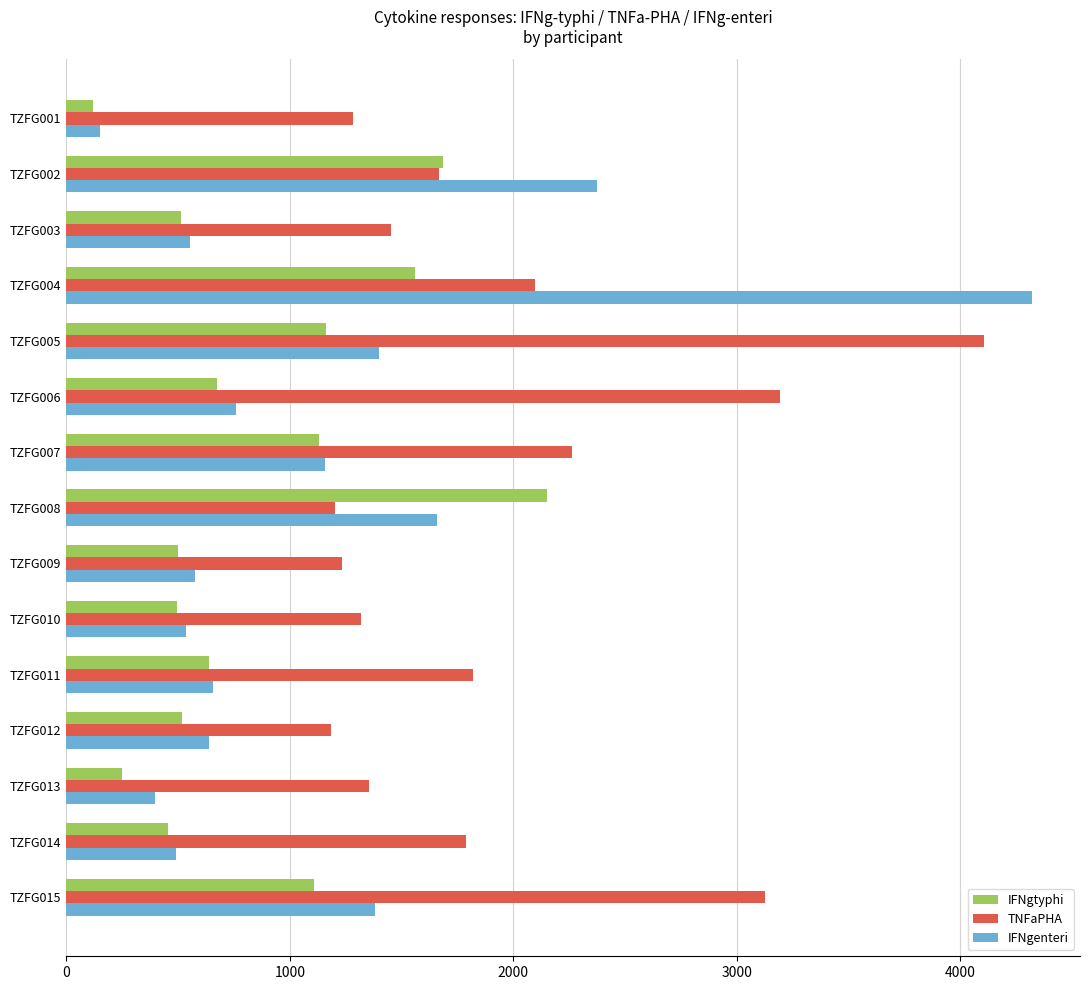

Which series has the largest range (max minus min)?

IFNgenteri